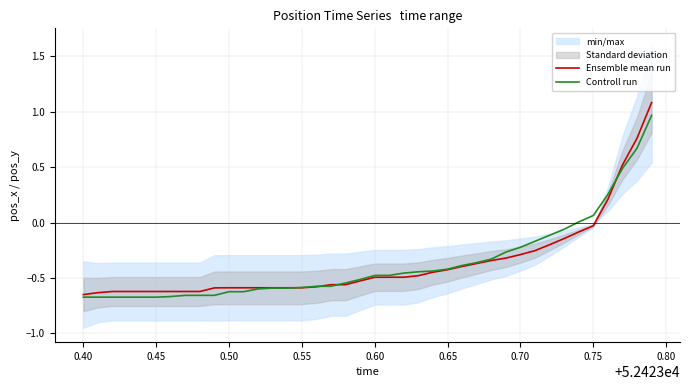

True or false: Ensemble mean run has a value of -0.6 at 0.55.

True